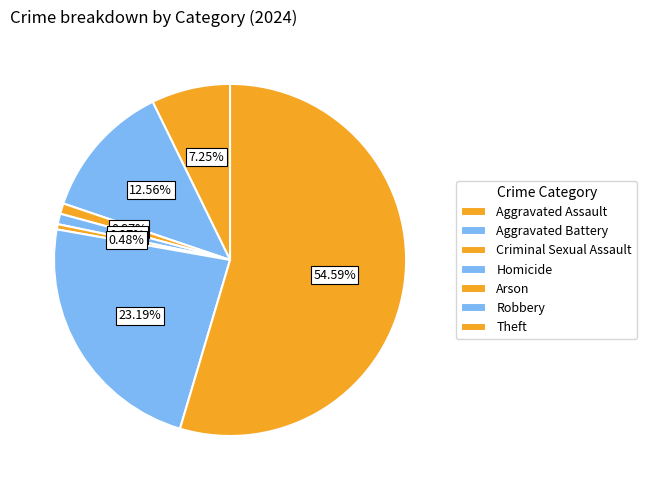

Count the number of slices in the pie.

7